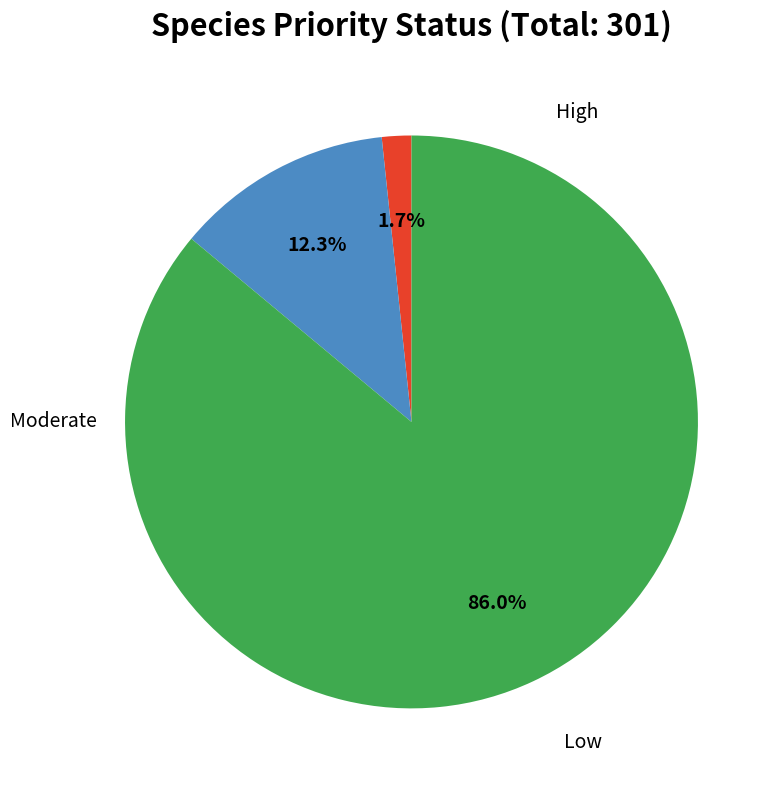

Is there a majority slice in this chart?

Yes